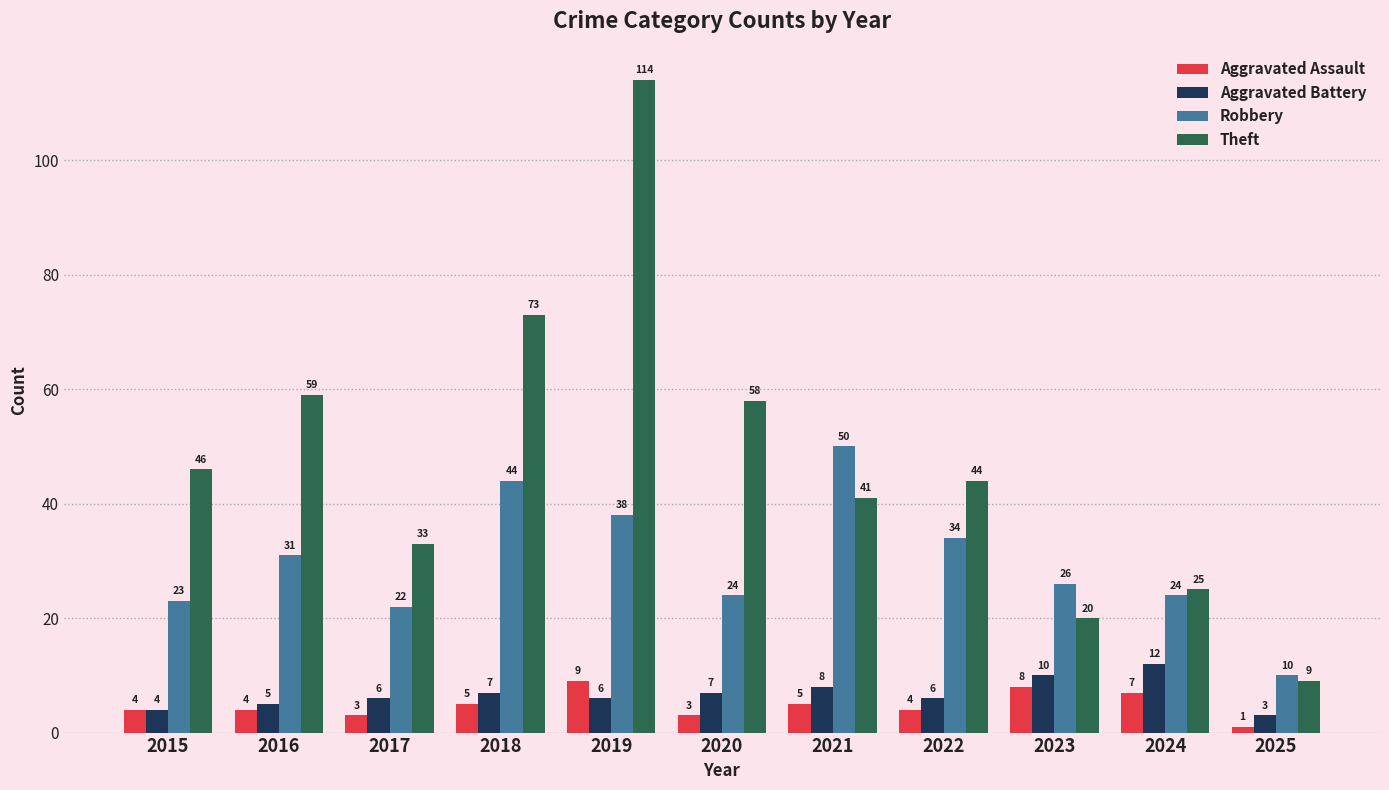

Between 2017 and 2023, which series saw the biggest shift?

Theft